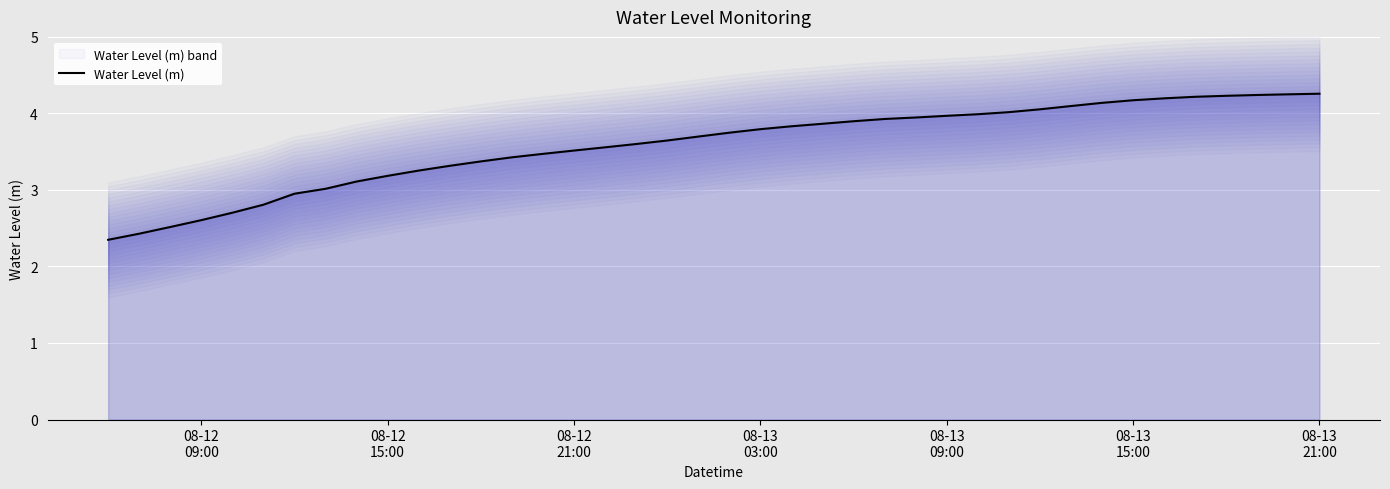

What is the difference between the maximum and minimum values?

1.9